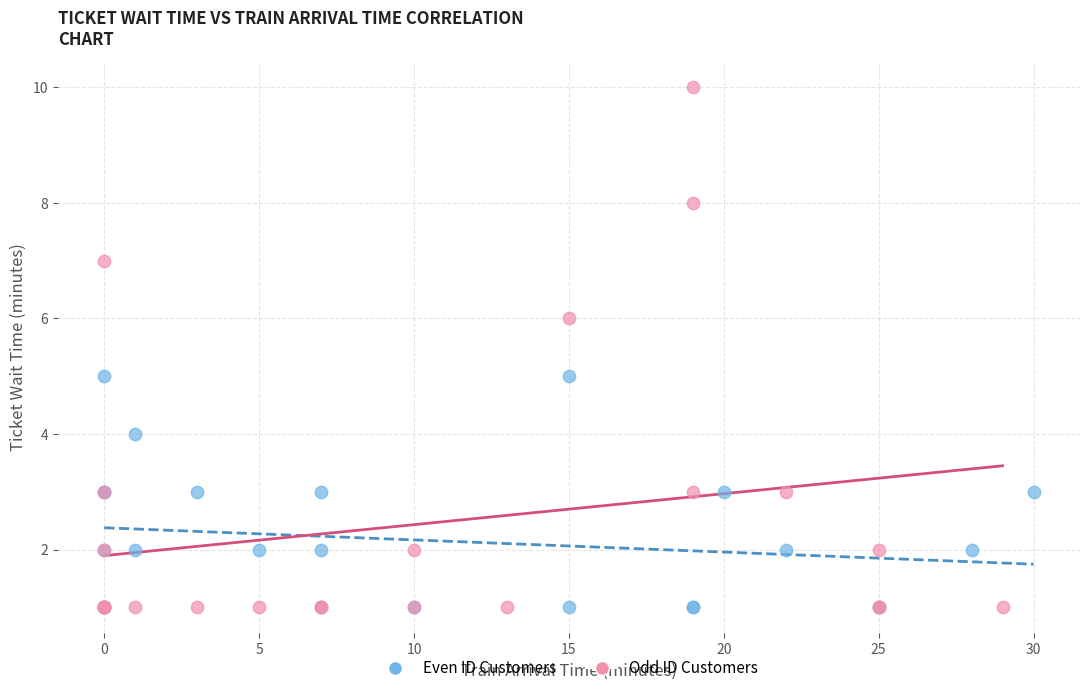

Which series has the widest spread of Y values?

Odd ID Customers